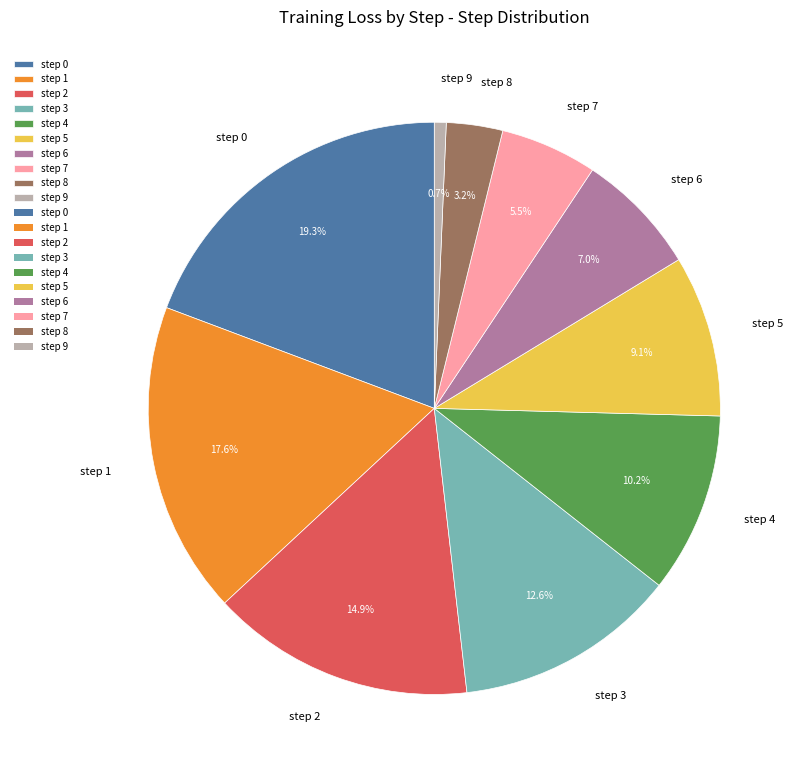

Is the sum of step 0 and step 8 greater than half?

No